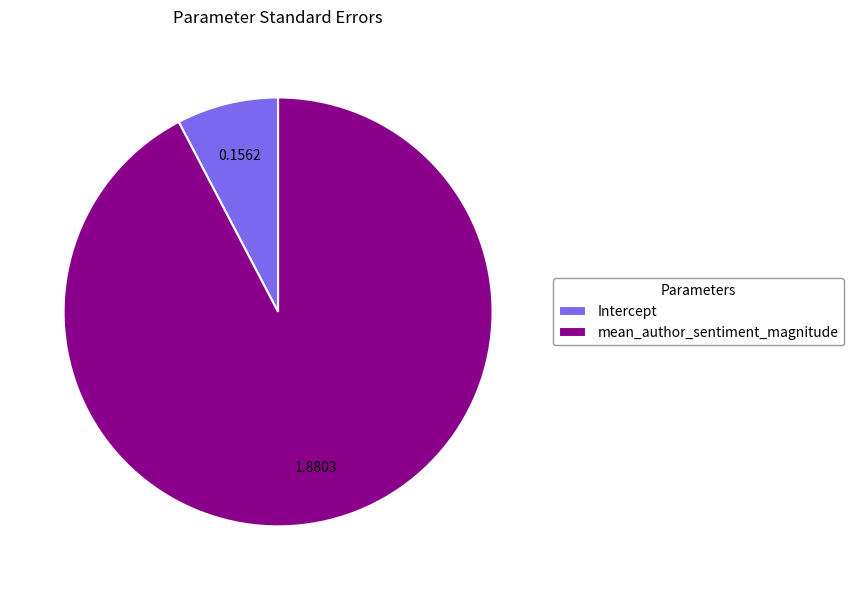

How many slices are in this pie chart?

2